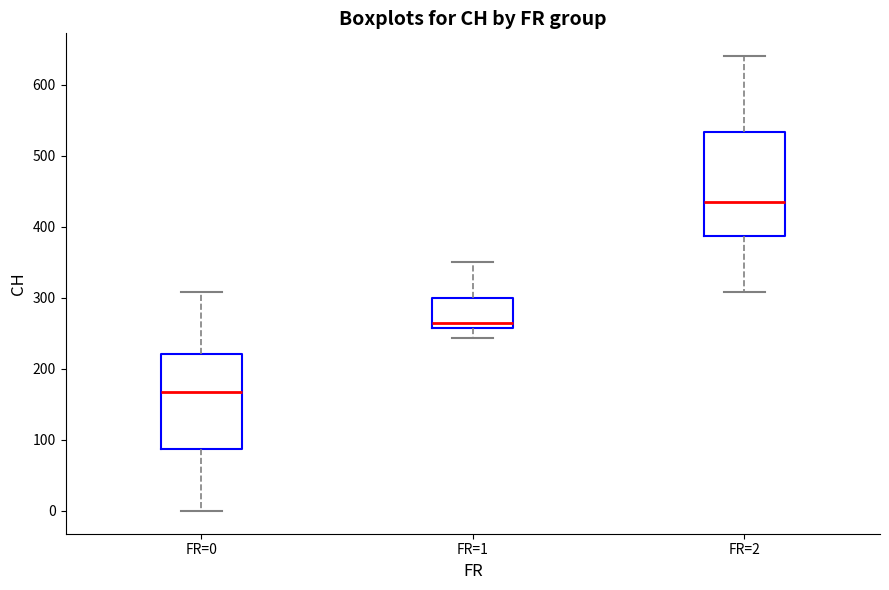

Which box's median line is the lowest?

FR=0